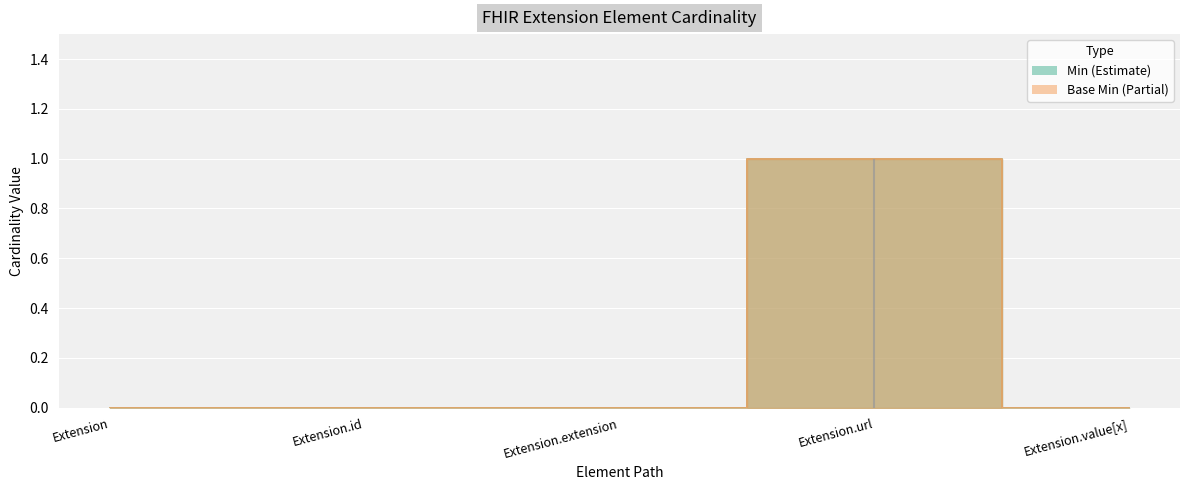

True or false: Base Min and Min cross at least once.

False